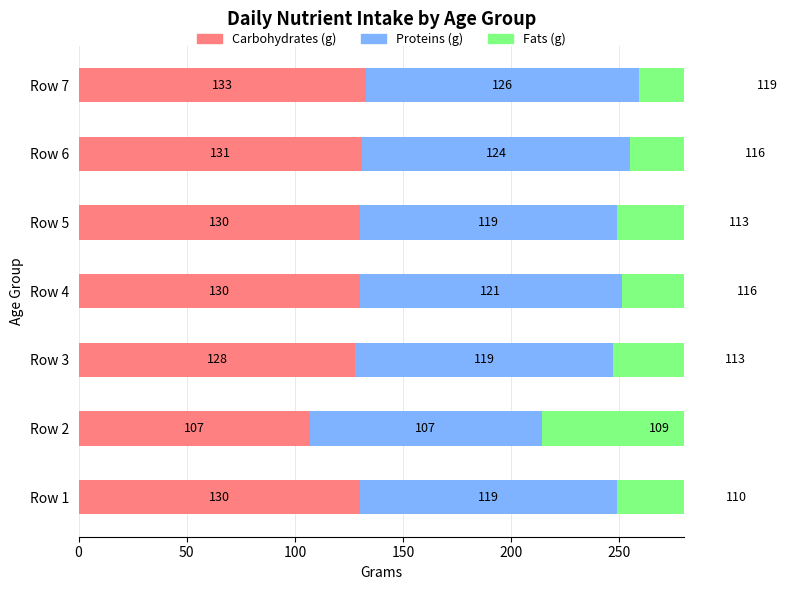

Read the Carbohydrates (g) value at Row 7, to the nearest 5.

135